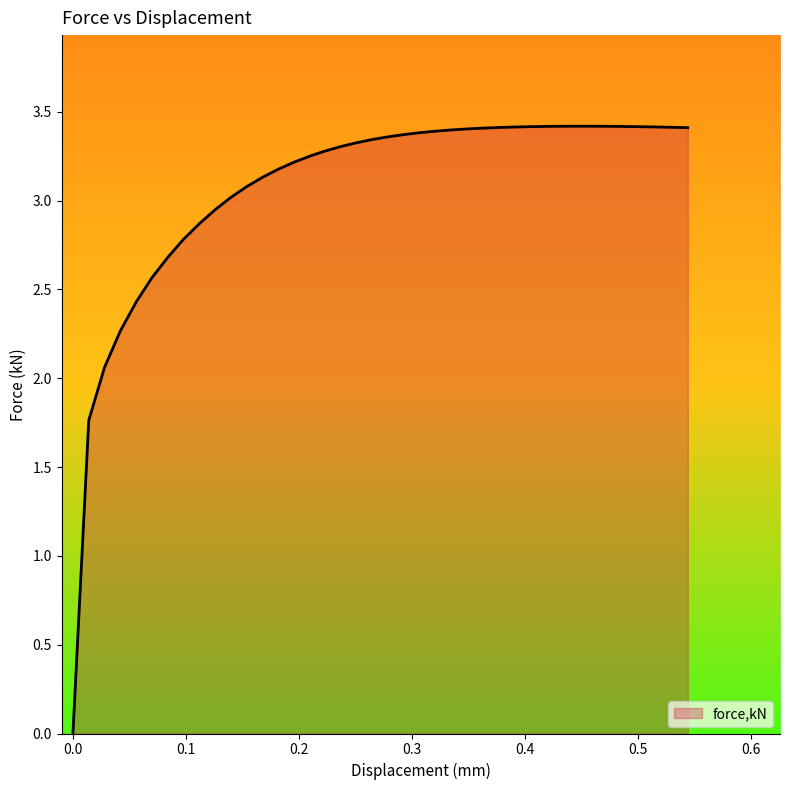

What is the sum of all values?

122.6